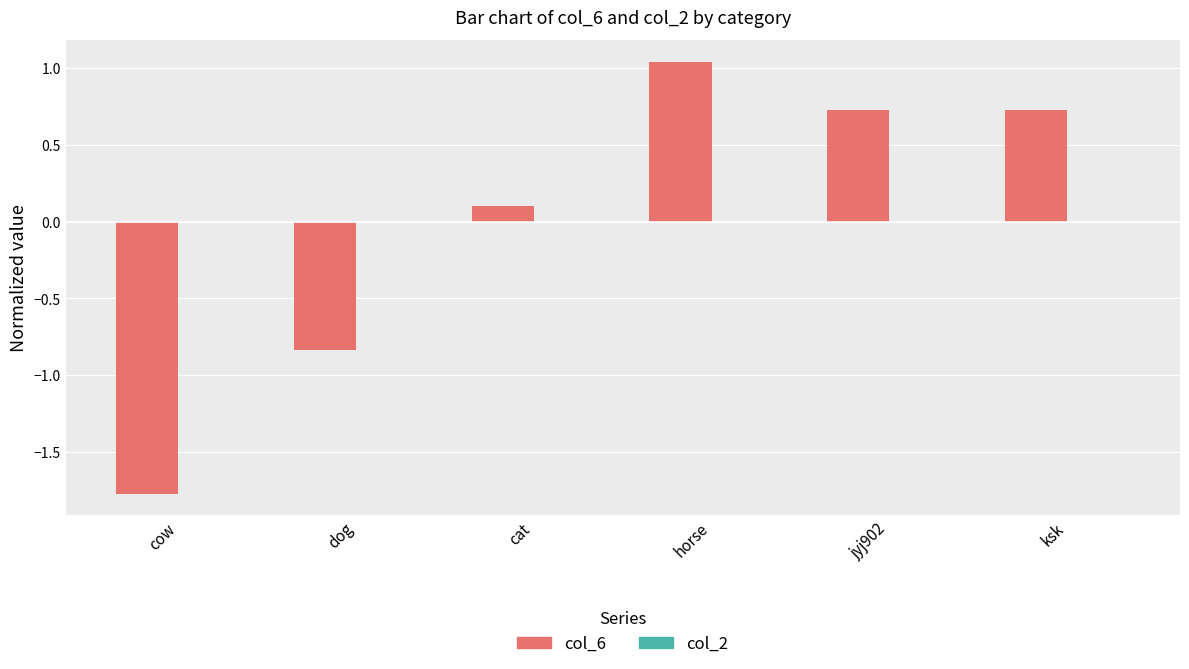

What is the approximate value at cow?

-1.8